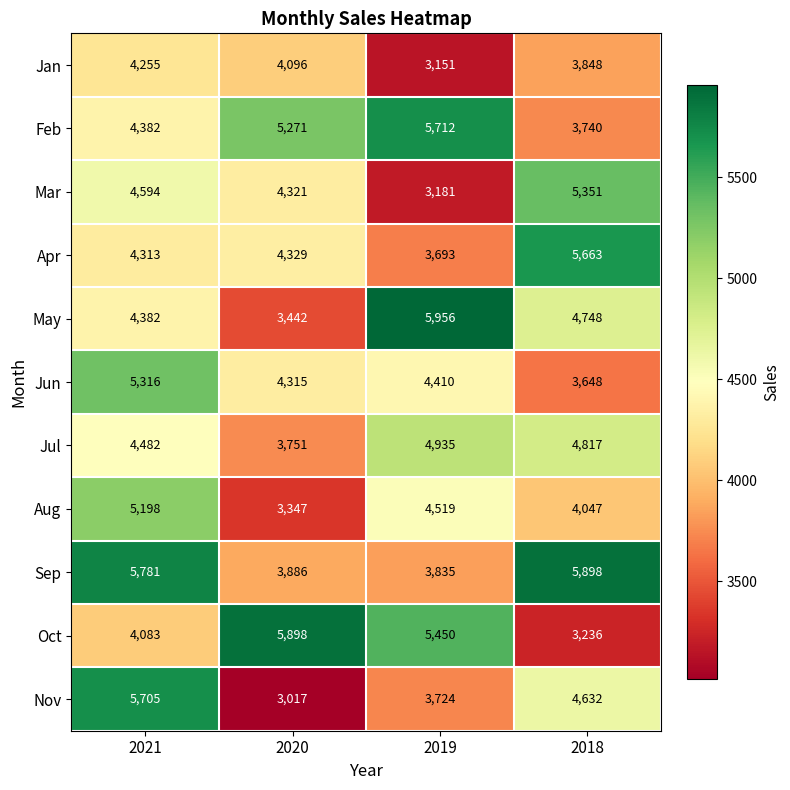

Which series has the largest total across all categories?

Sep